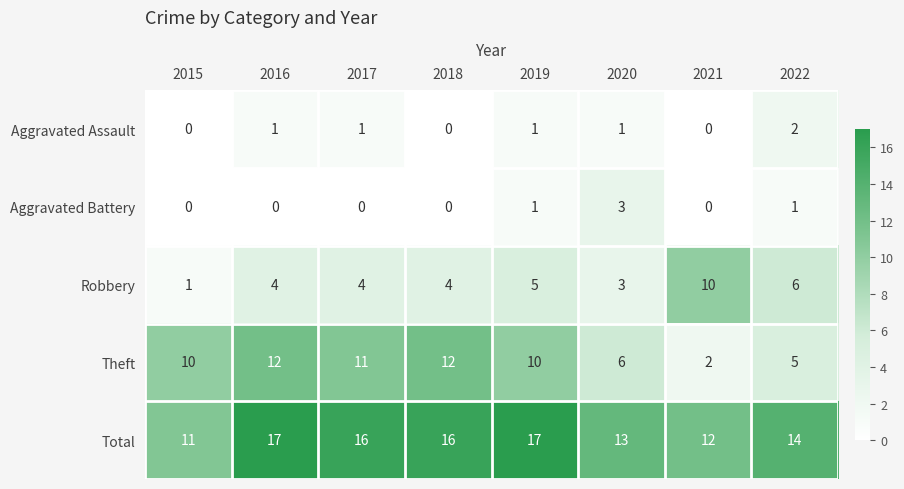

How many positive values does the Aggravated Battery series have?

3